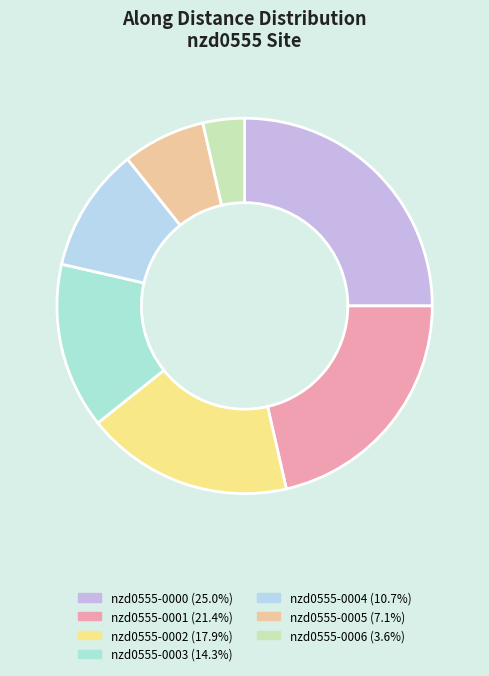

Count the number of slices in the pie.

7